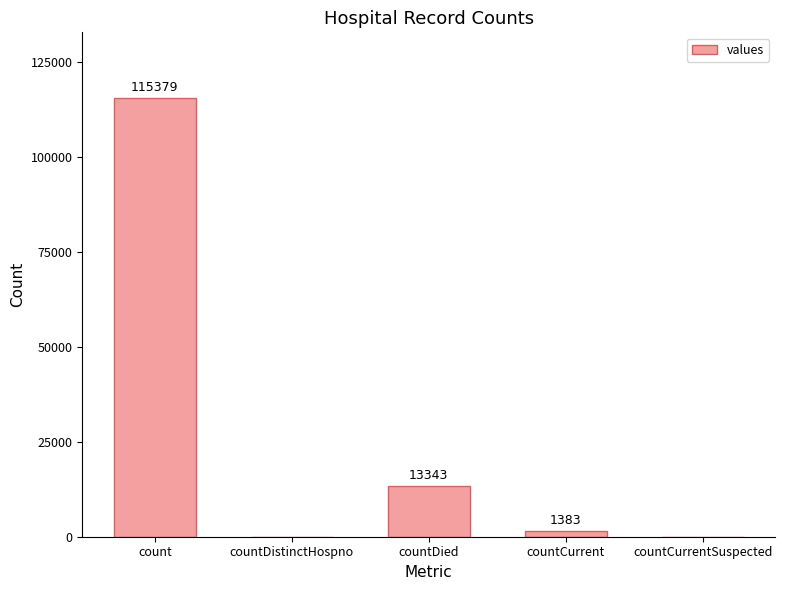

At which category does the chart reach its peak across all series?

count